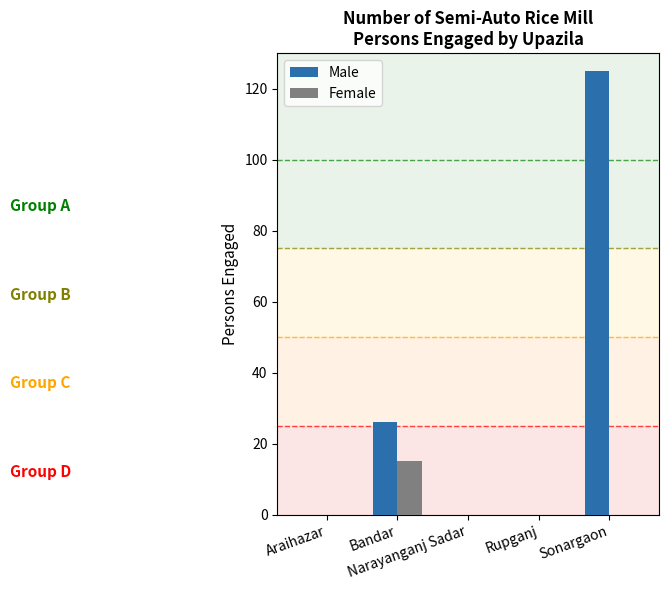

What are all the series names shown in the legend?

Male, Female